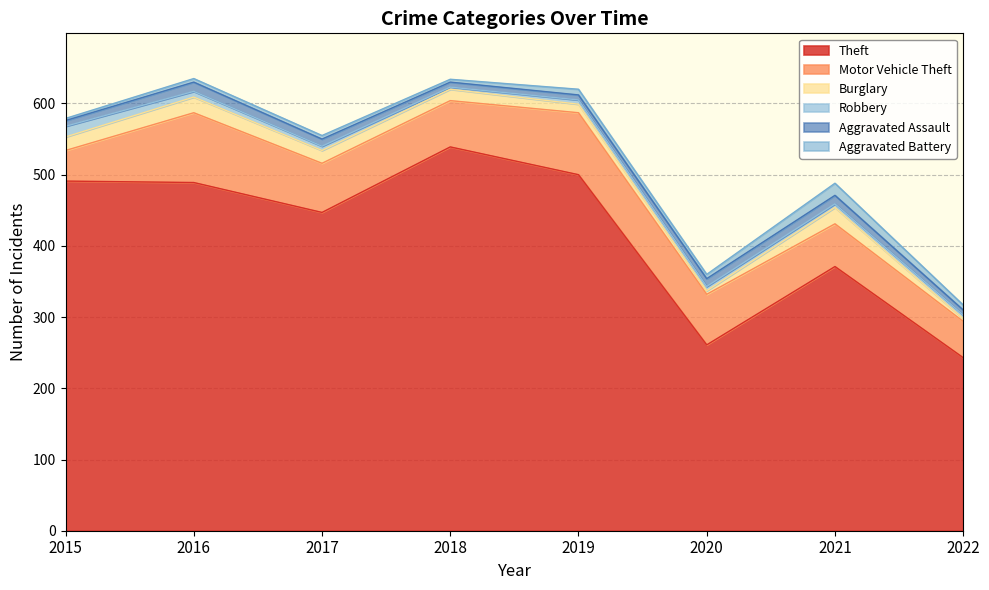

At which category does Robbery reach its first local valley?

2018